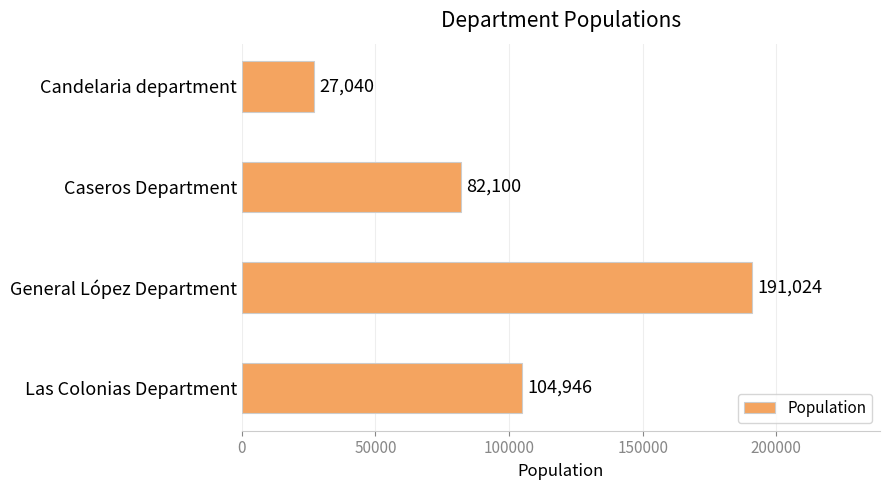

How many data points are less than 104946?

2